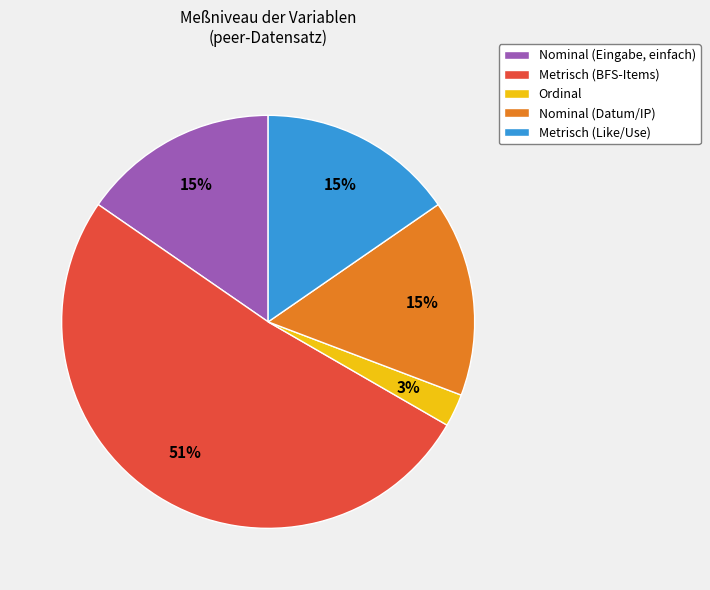

What is the ratio of the value at Metrisch (Like/Use) to the value at Nominal (Eingabe, einfach)?

1.0